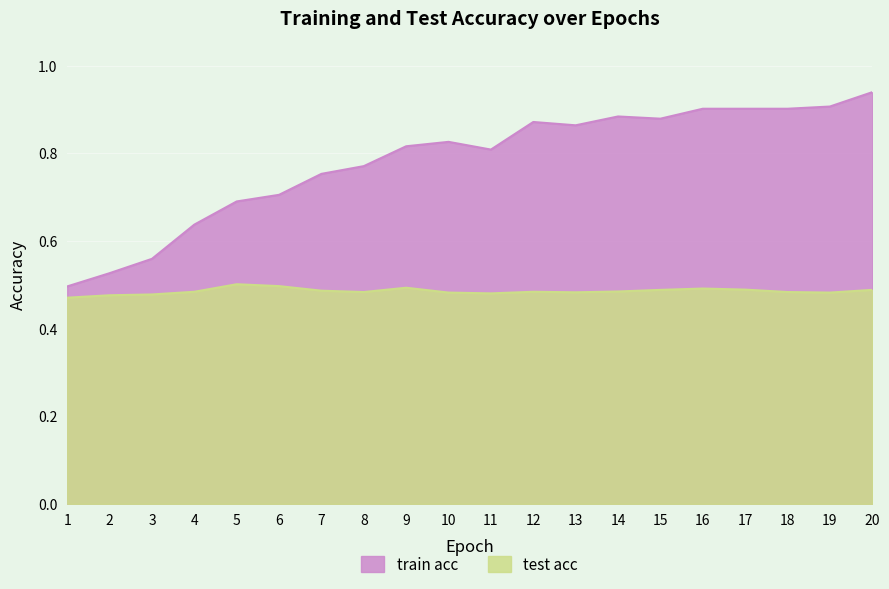

What is the difference between the second highest and second lowest values in the train acc series?

0.4